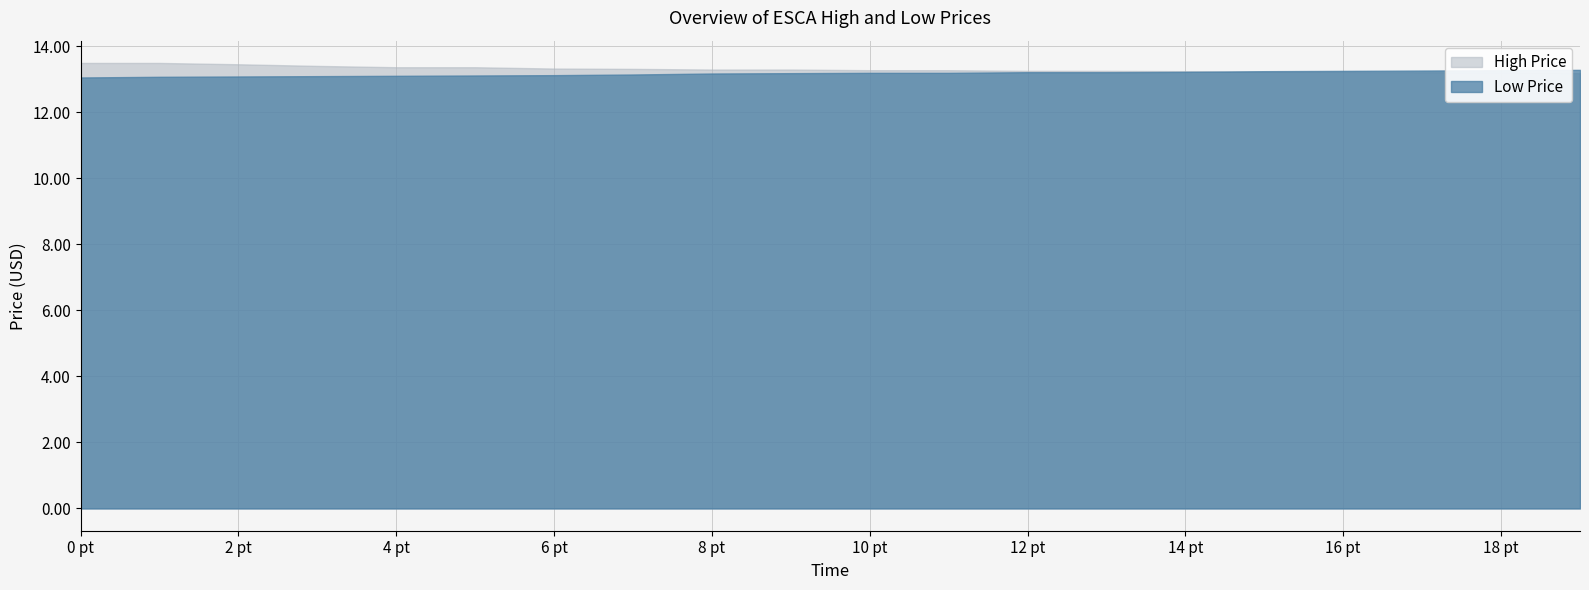

The high series shows 21.7 at 2022-04-13. True or false?

False